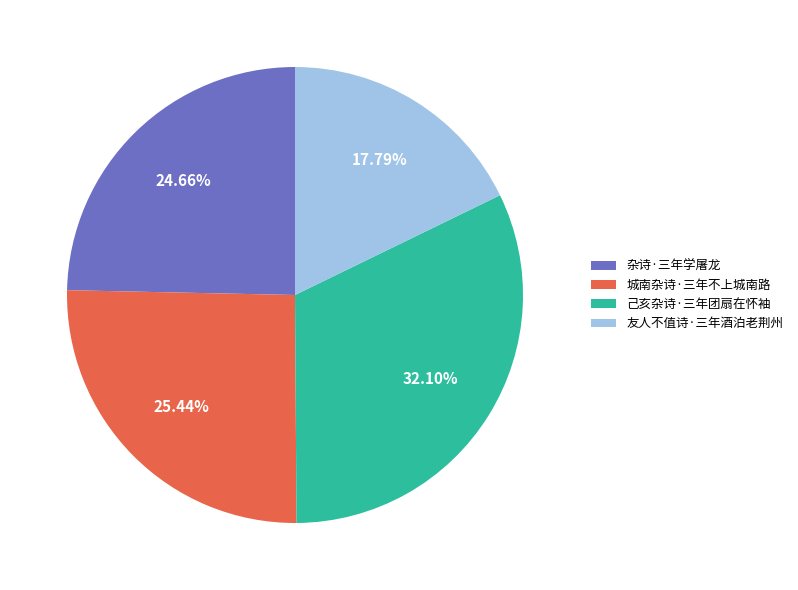

The 友人不值诗·三年酒泊老荆州 slice represents 18% of the pie. True or false?

True